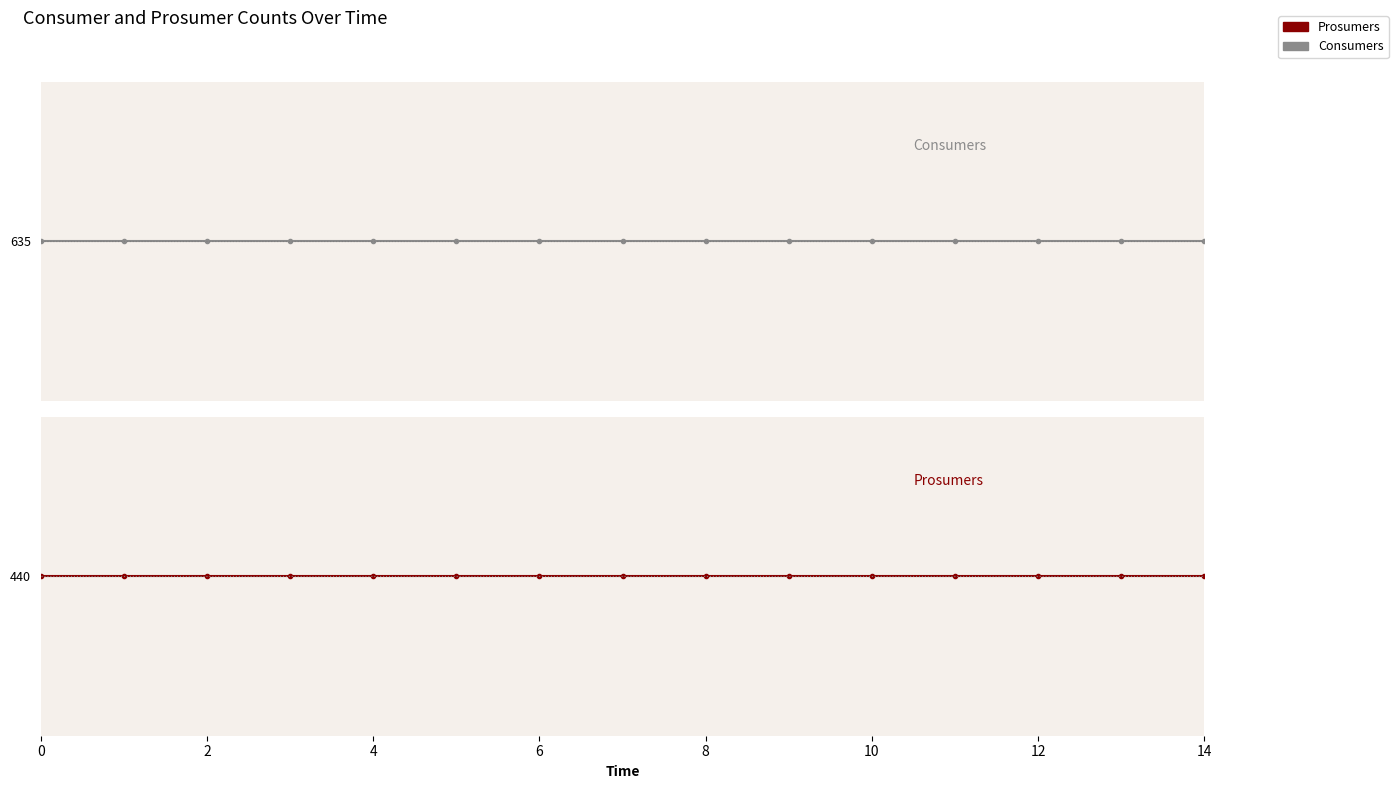

Reading left to right, extract all data points from this chart.

Consumers: 635.0	635.0	635.0	635.0	635.0	635.0	635.0	635.0	635.0	635.0	635.0	635.0	635.0	635.0	635.0
Prosumers: 440.0	440.0	440.0	440.0	440.0	440.0	440.0	440.0	440.0	440.0	440.0	440.0	440.0	440.0	440.0